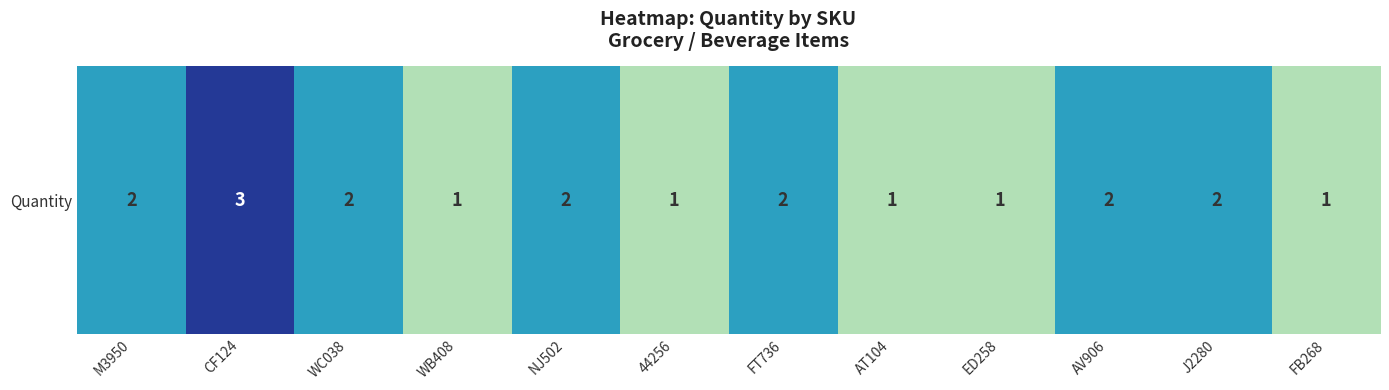

At which label is the value closest to 2?

M3950